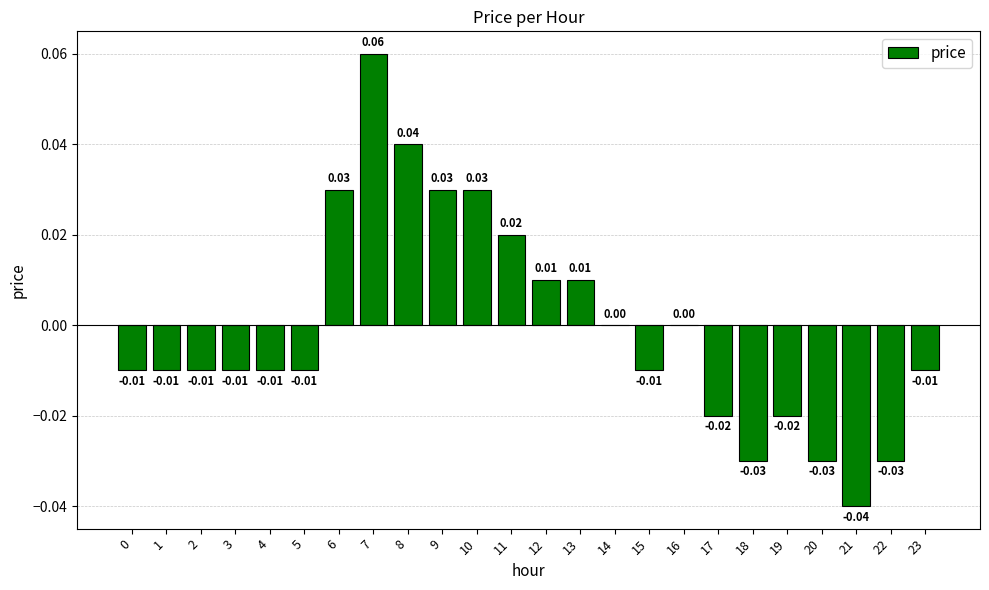

Between 21 and 4, which is larger?

4